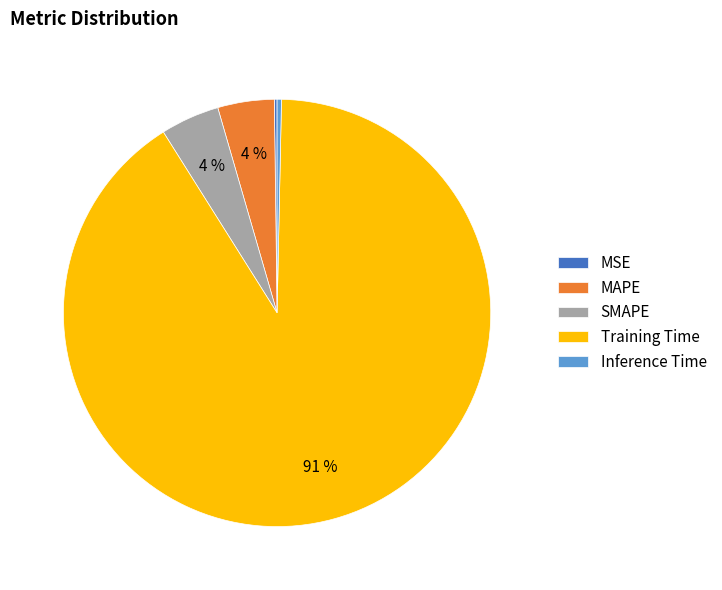

Which has a higher value, Training Time or MAPE?

Training Time